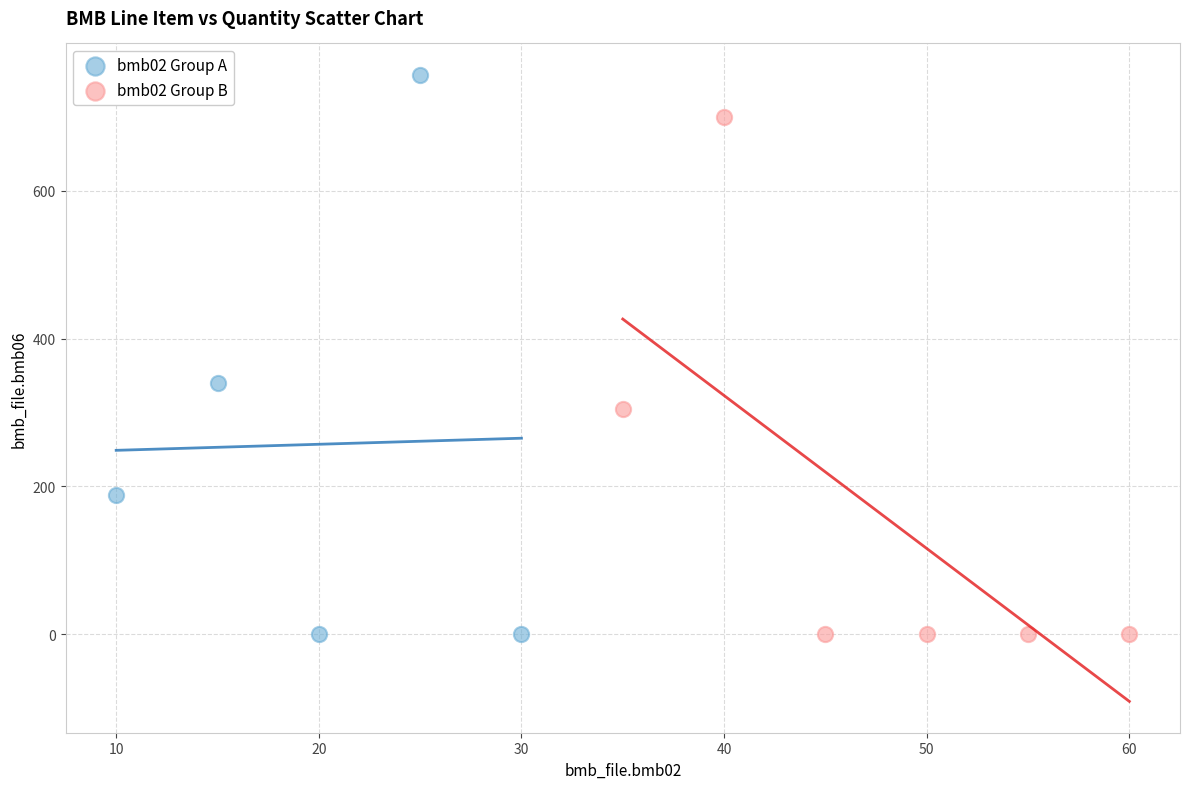

Which series has the largest Y range (max minus min)?

bmb02 Group A